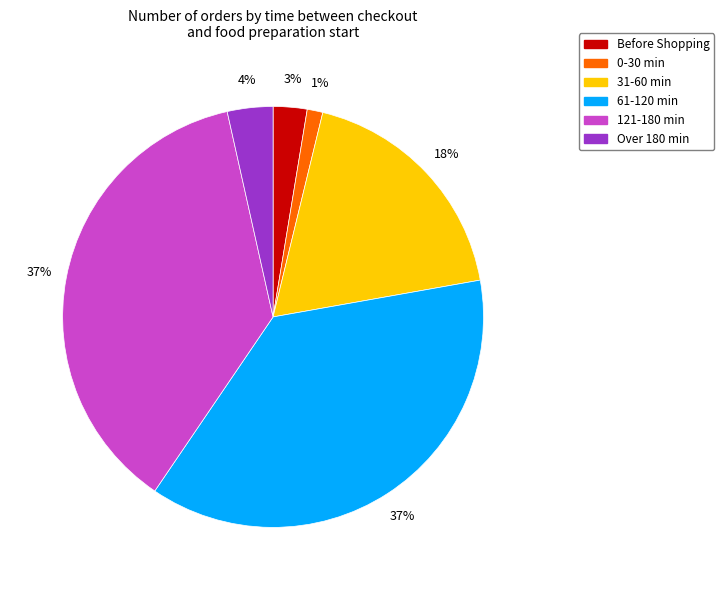

What percentage is the Before Shopping slice, to the nearest percent?

3%